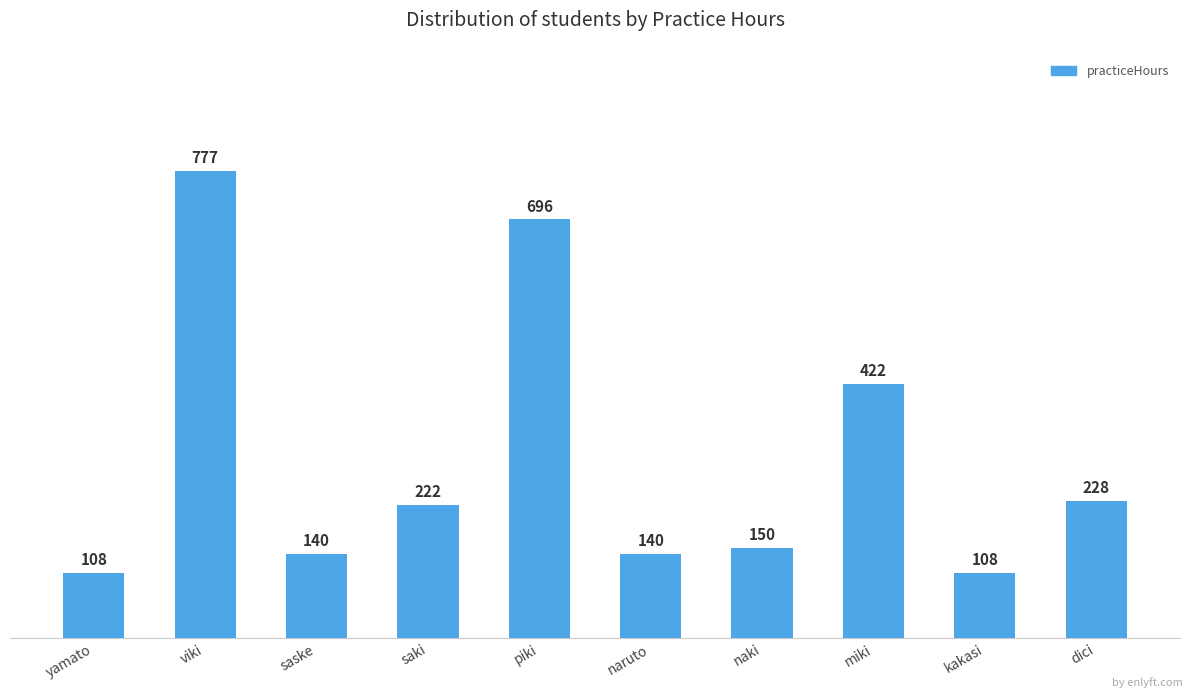

Between viki and saske, which is larger?

viki